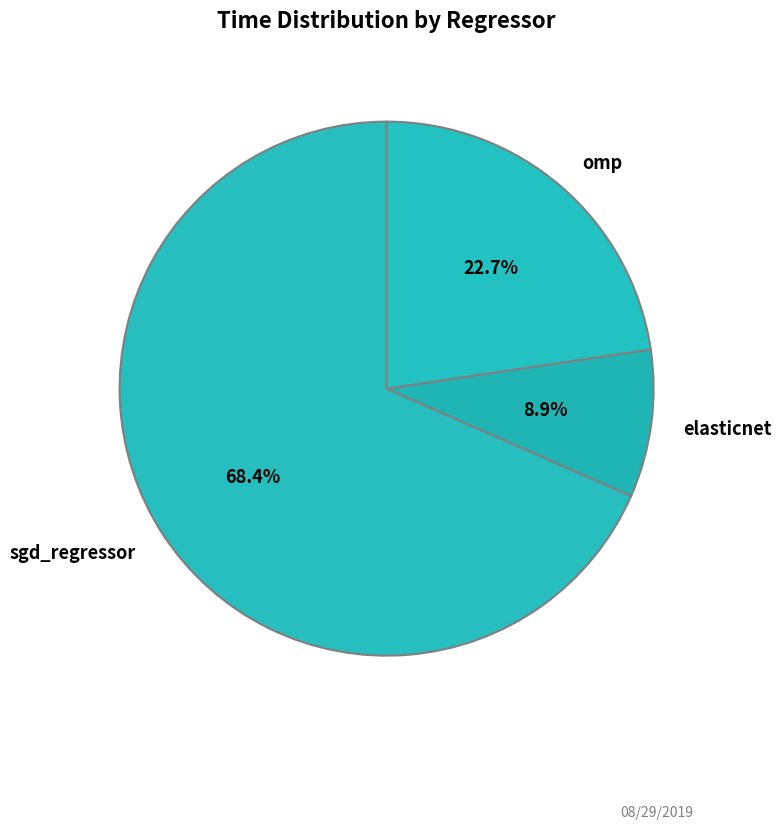

Which category has the smallest portion of the pie?

elasticnet